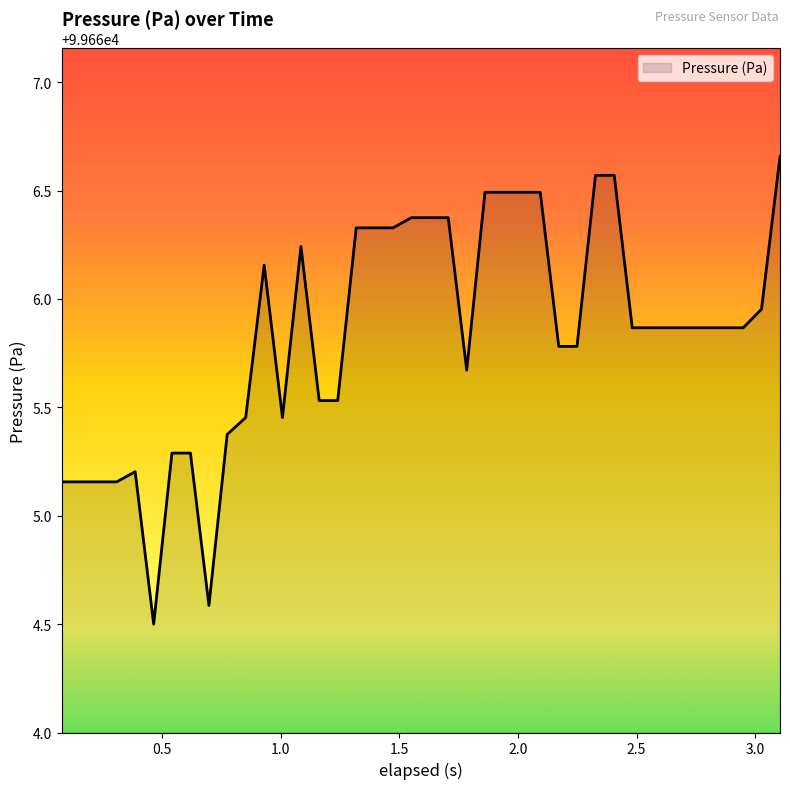

What is the smallest value displayed?

99664.5